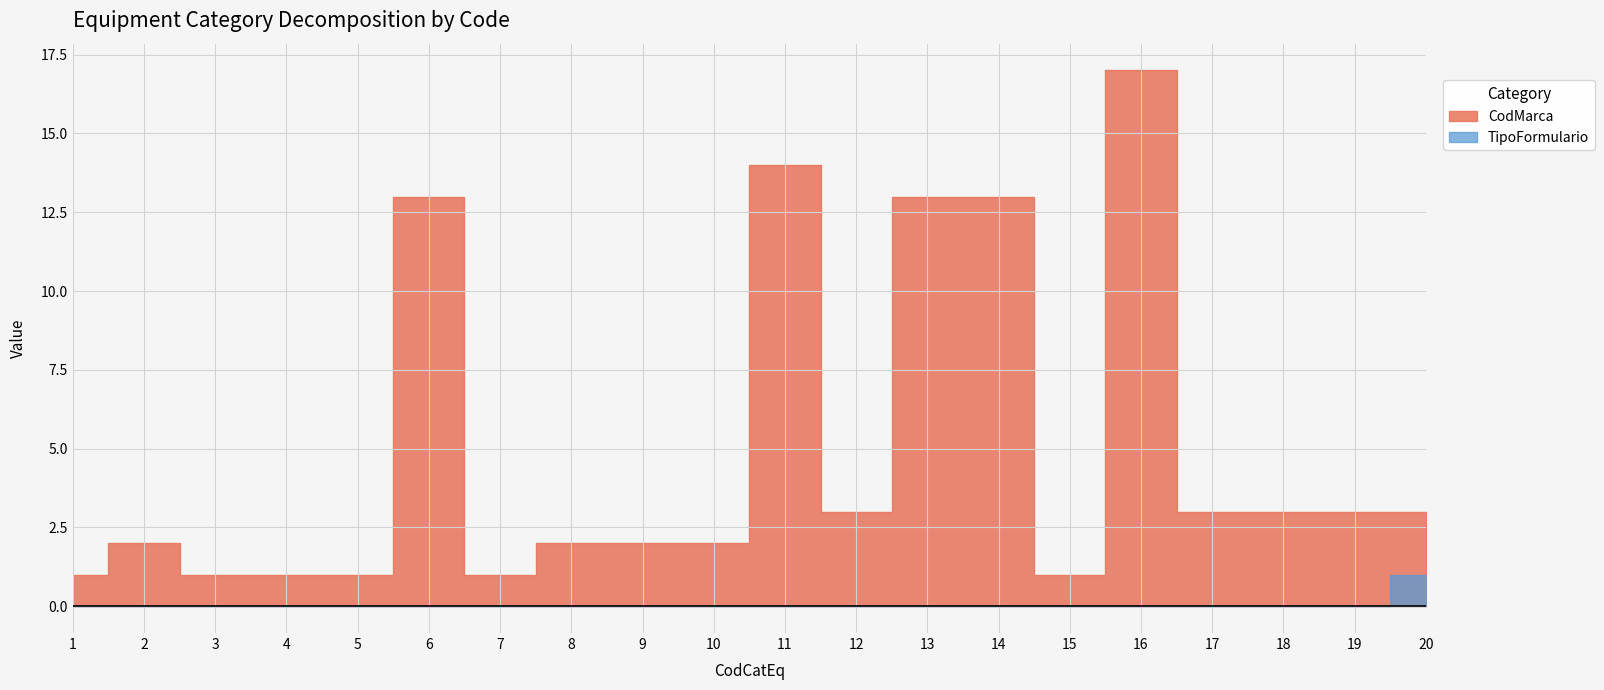

What is the difference between the CodMarca values at 13 and 15?

12